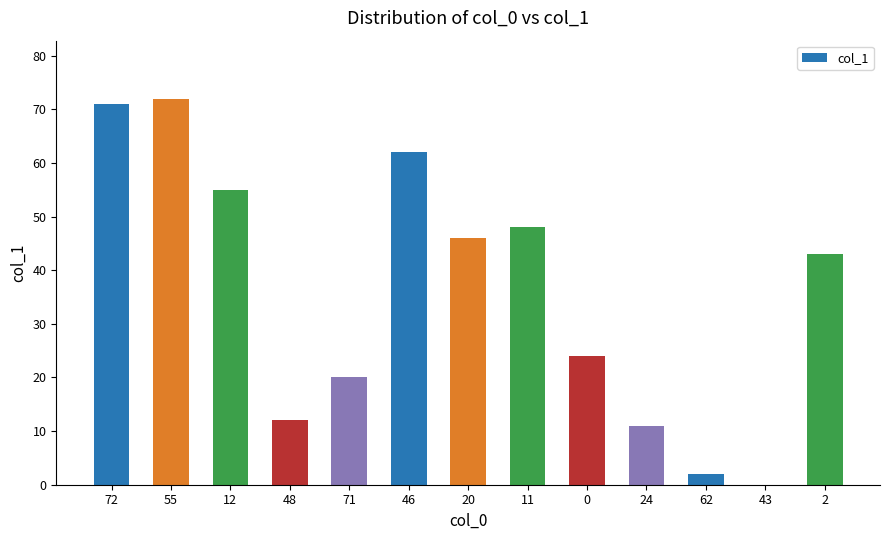

The value at 12 is 55. True or false?

True